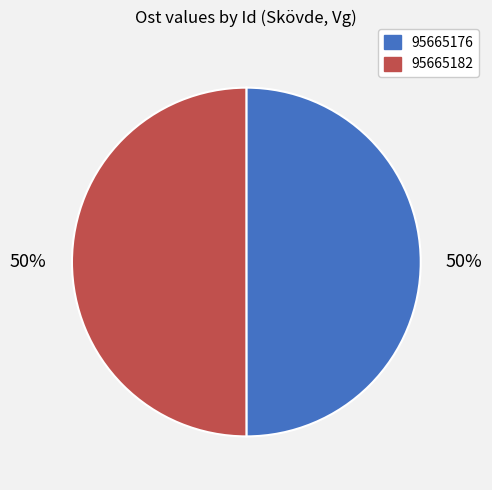

Combined, do 95665182 and 95665176 account for over 50%?

Yes